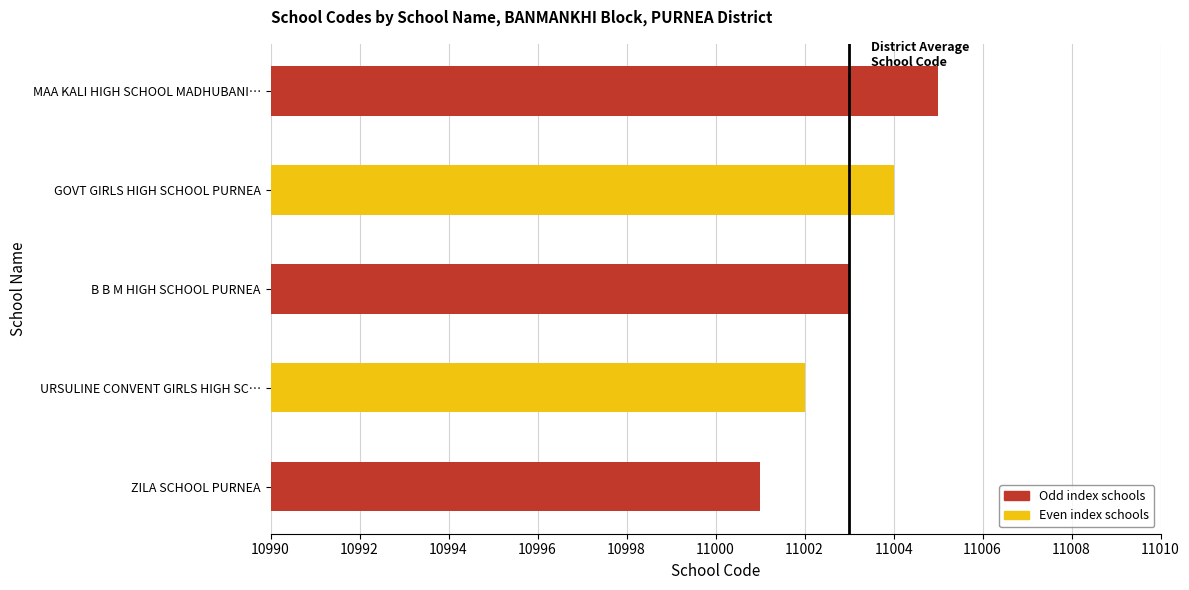

How many bars are there in total?

5